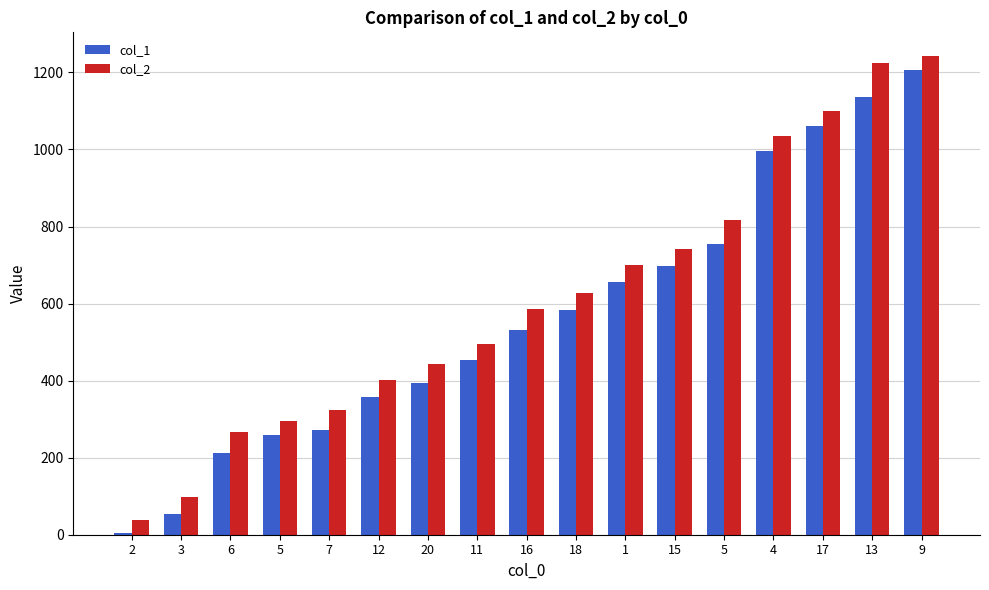

What is the average value of the col_2 series?

614